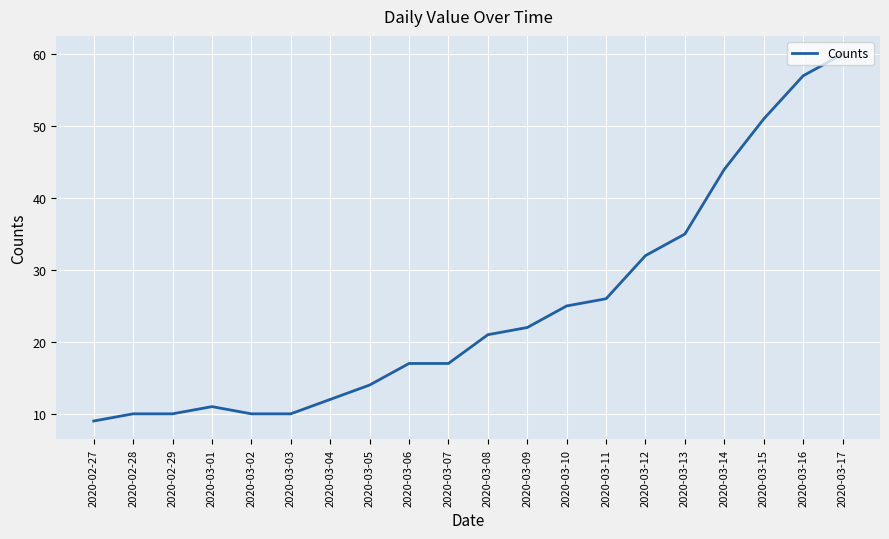

Reading left to right, extract all data points from this chart.

9	10	10	11	10	10	12	14	17	17	21	22	25	26	32	35	44	51	57	60